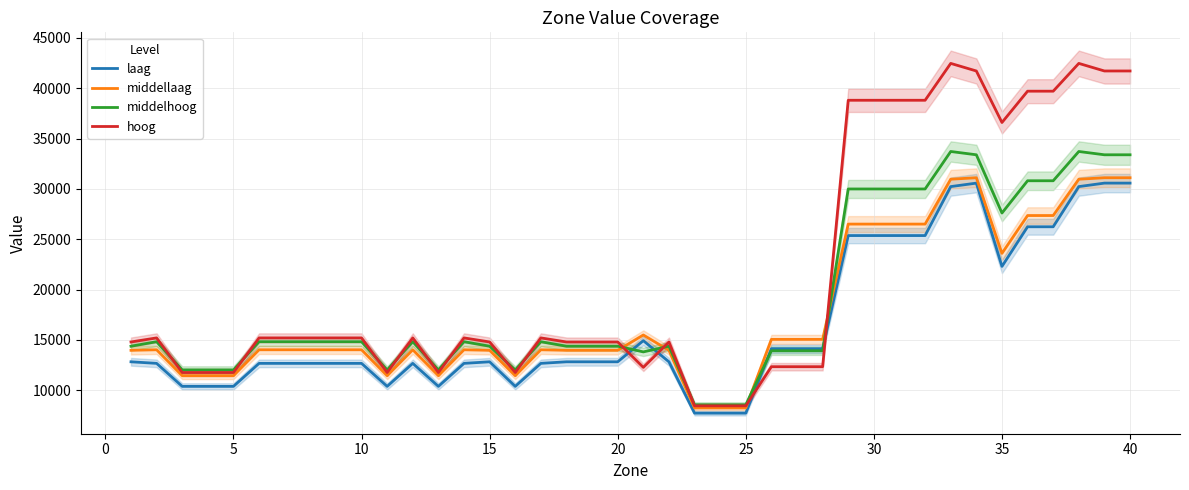

List the series in order of their peak value, highest first.

hoog, middelhoog, middellaag, laag